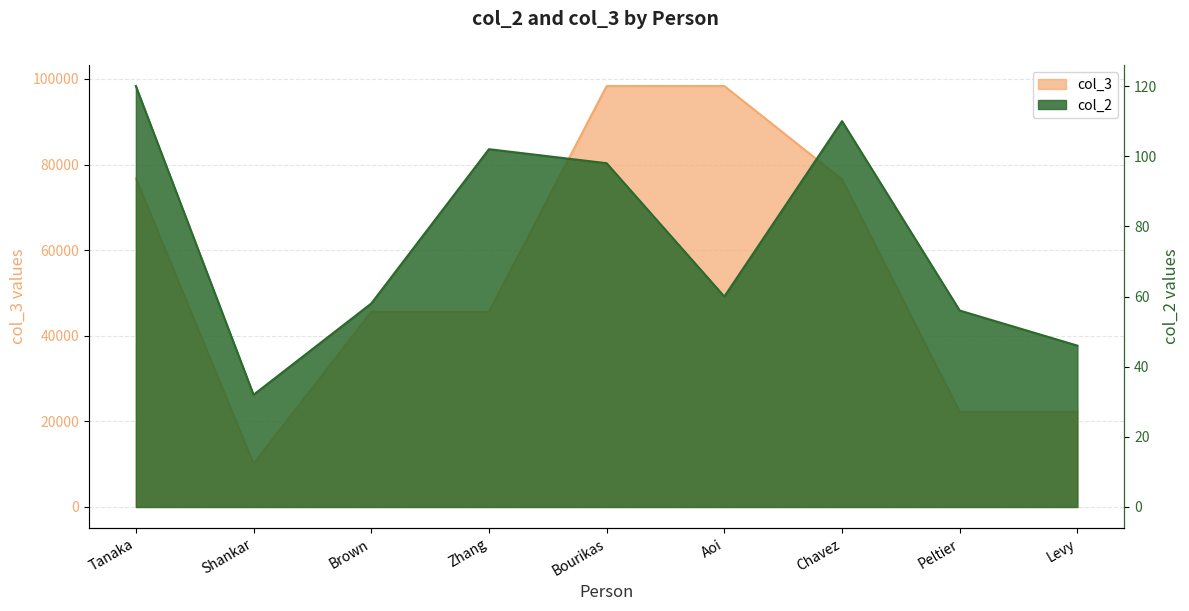

Which category has the highest value in the col_2 series?

Tanaka